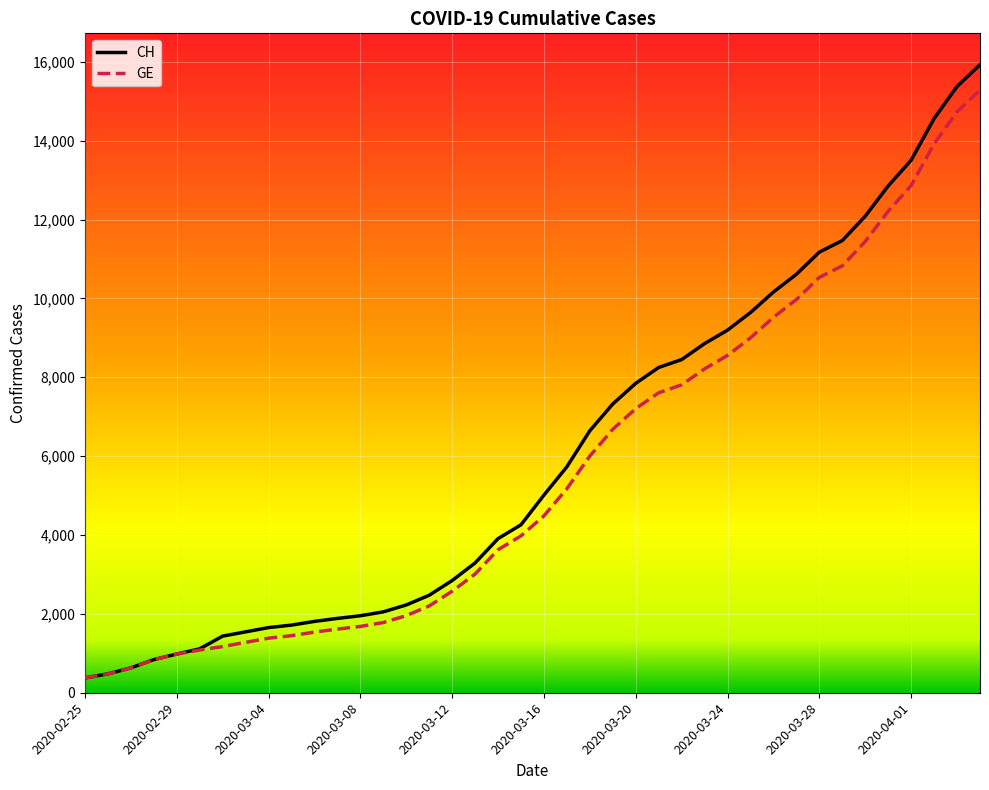

Does the chart have visible grid lines?

Yes